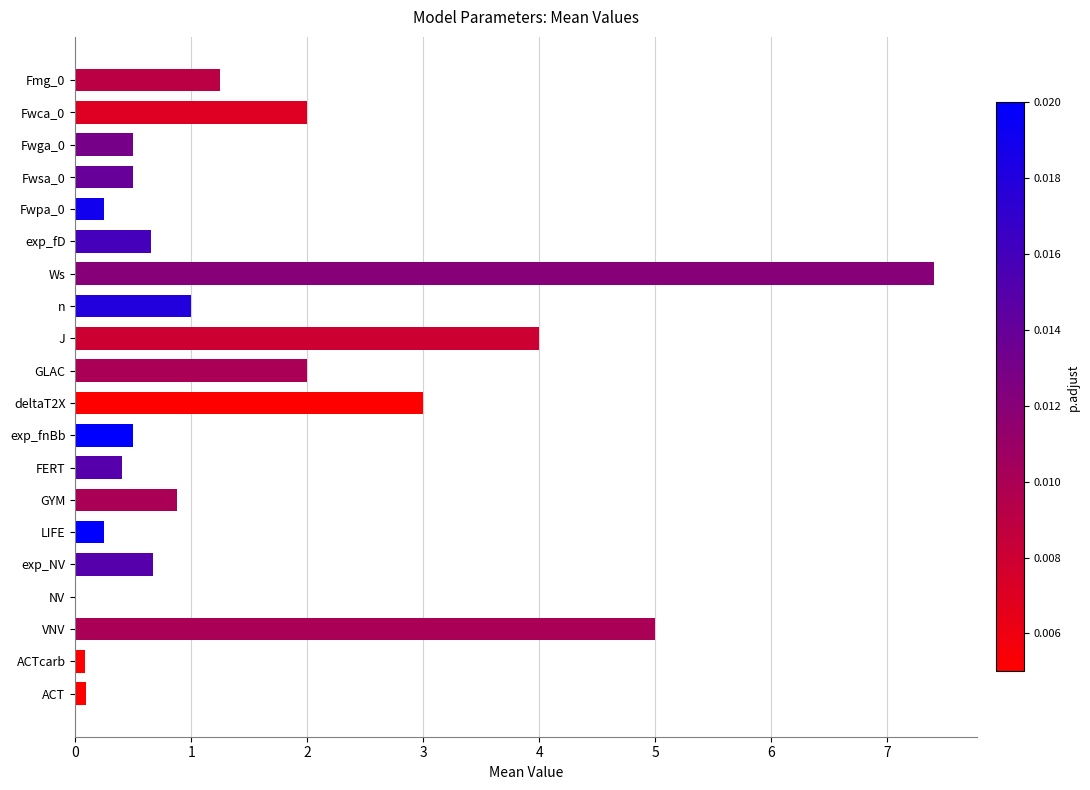

Between GLAC and NV, which is larger?

GLAC